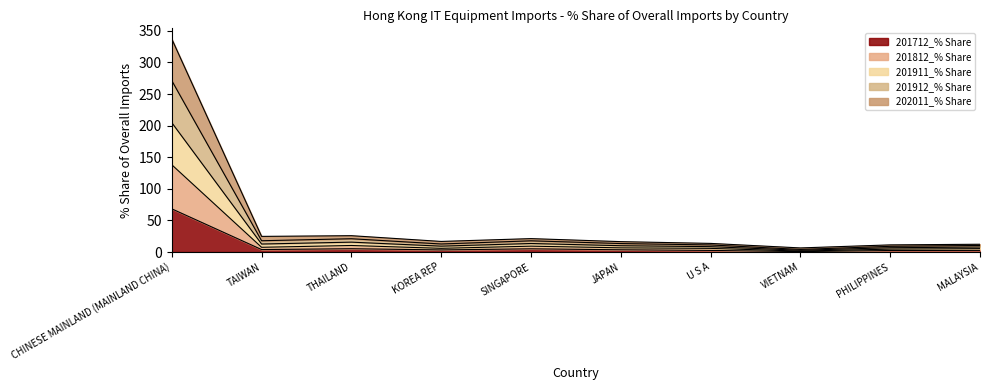

Does the chart have visible grid lines?

No